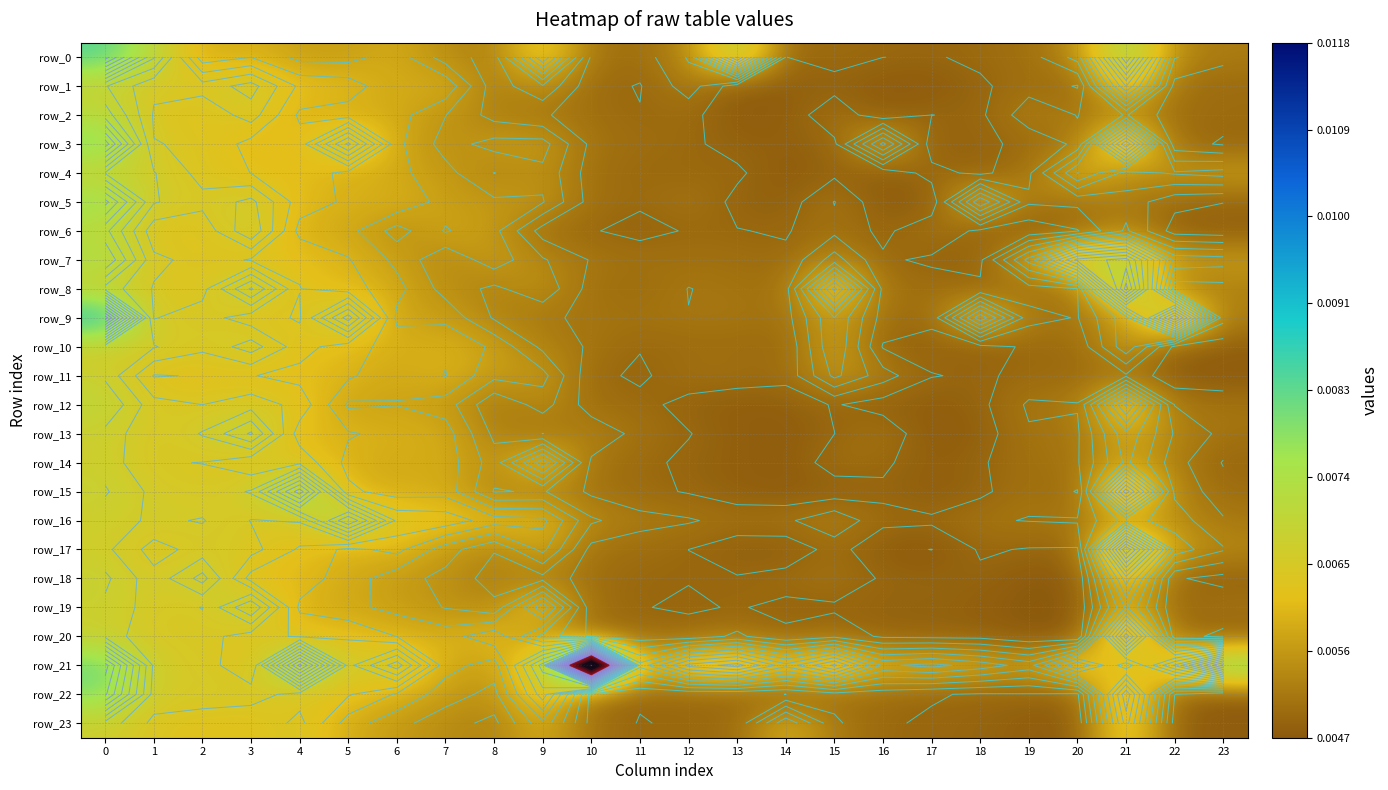

Which category has the lowest value across all series?

17